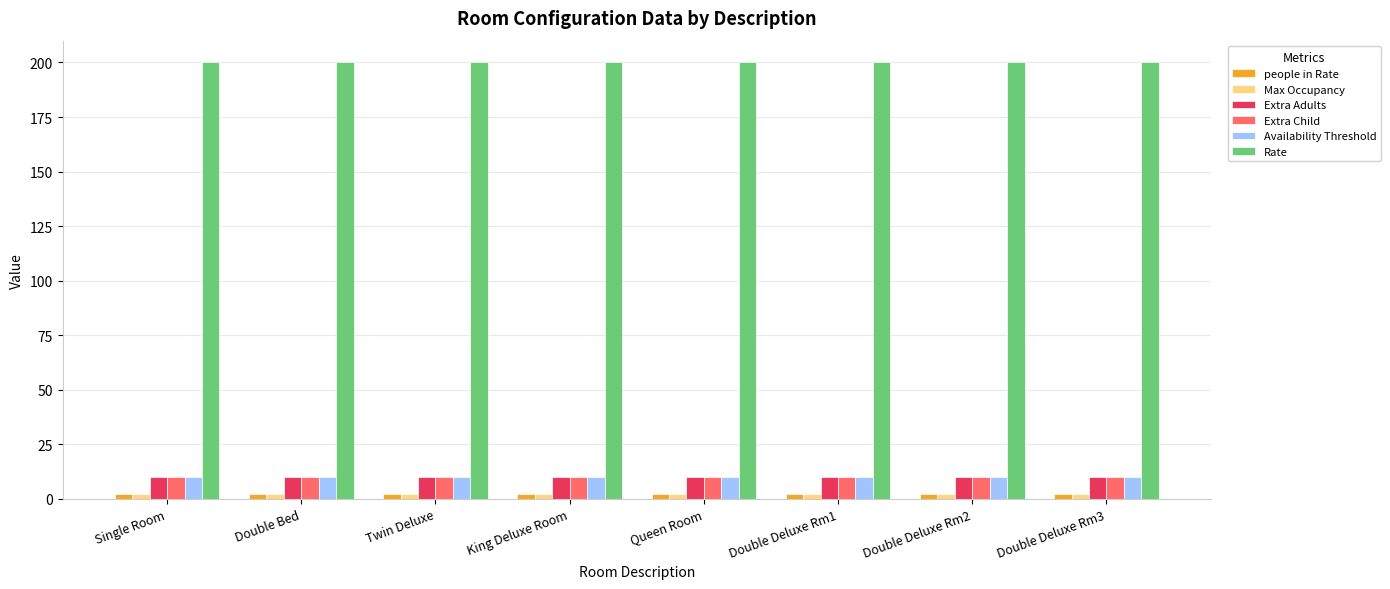

The Extra Adults series shows 10 at Double Bed. True or false?

True